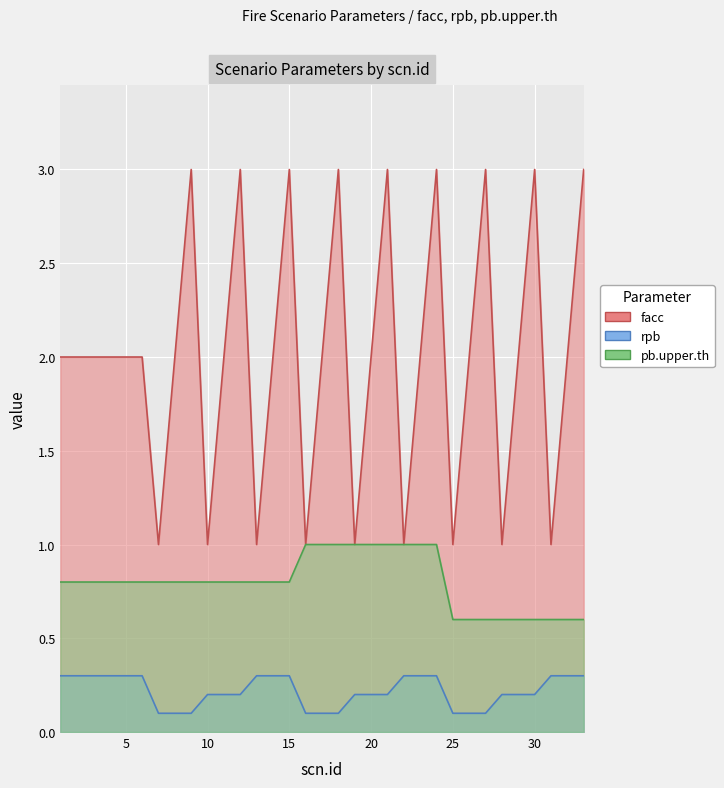

True or false: facc and pb.upper.th intersect in this chart.

False